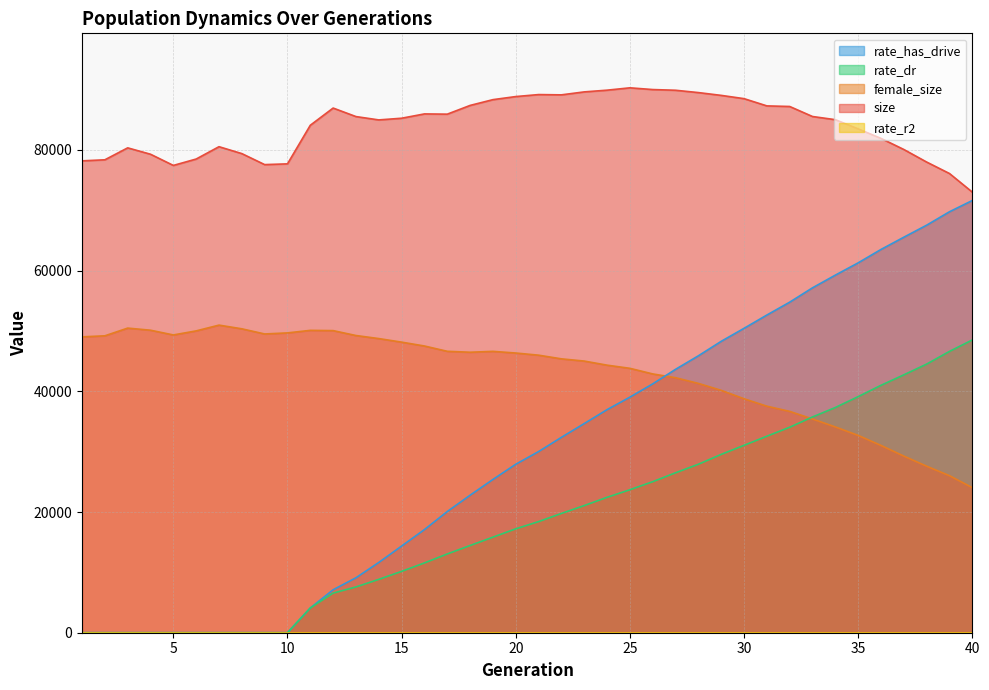

List the labels in order of size value, largest first.

25, 26, 24, 27, 23, 28, 21, 22, 29, 20, 30, 19, 18, 31, 32, 12, 16, 17, 33, 13, 15, 34, 14, 11, 35, 36, 7, 3, 37, 8, 4, 6, 2, 1, 38, 10, 9, 5, 39, 40